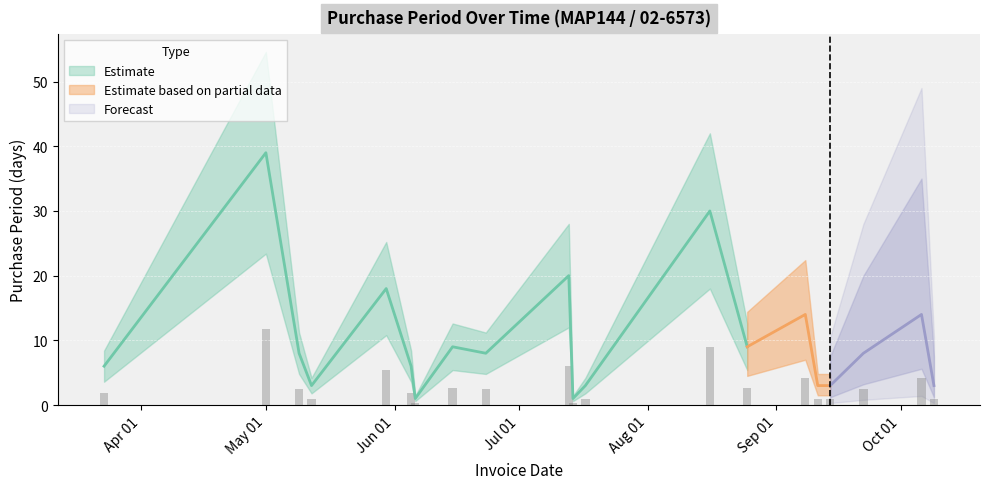

Reading left to right, list all the values displayed in this chart.

1.8	11.7	2.4	0.9	5.4	1.8	0.3	2.7	2.4	6.0	0.3	0.9	9.0	2.7	4.2	0.9	0.9	2.4	4.2	0.9